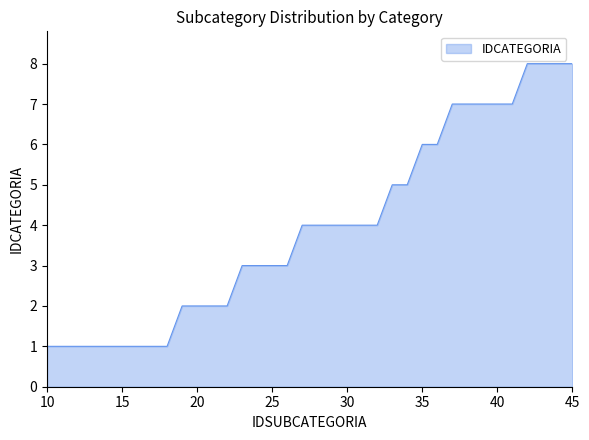

What is the maximum value shown in the chart?

8